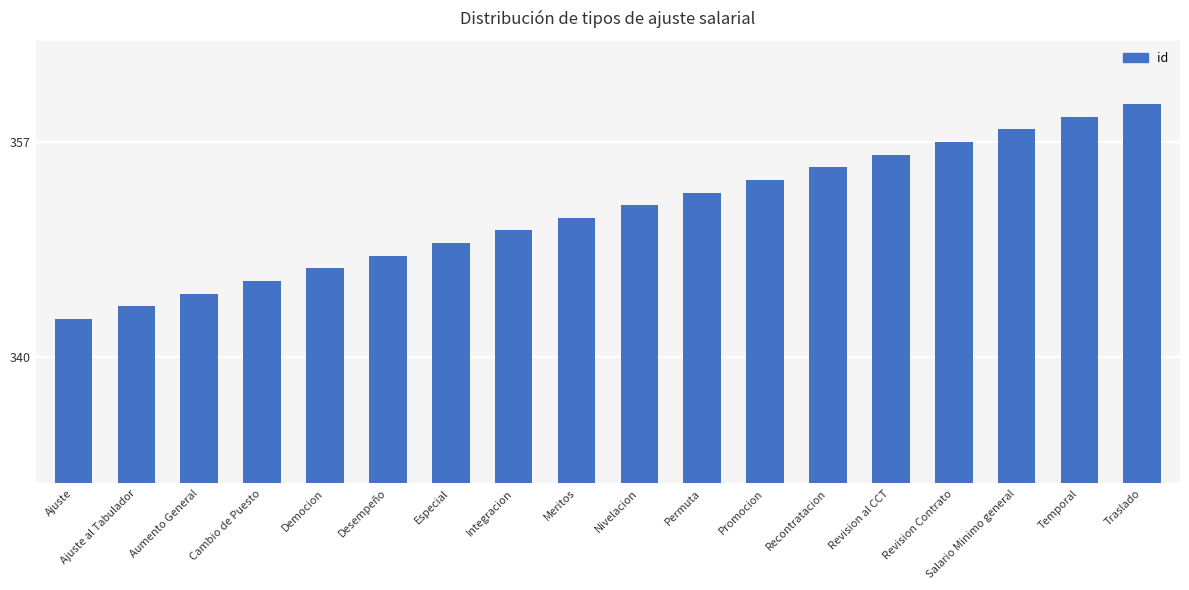

Are the bars horizontal?

No